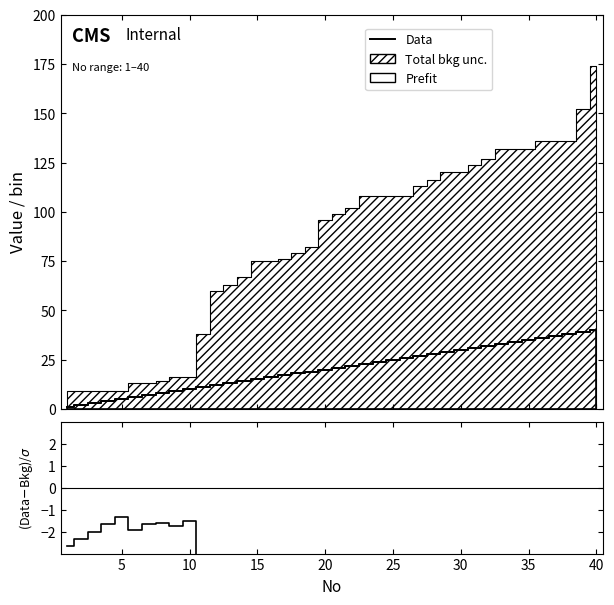

True or false: (Data-Bkg)/σ and Data intersect in this chart.

False